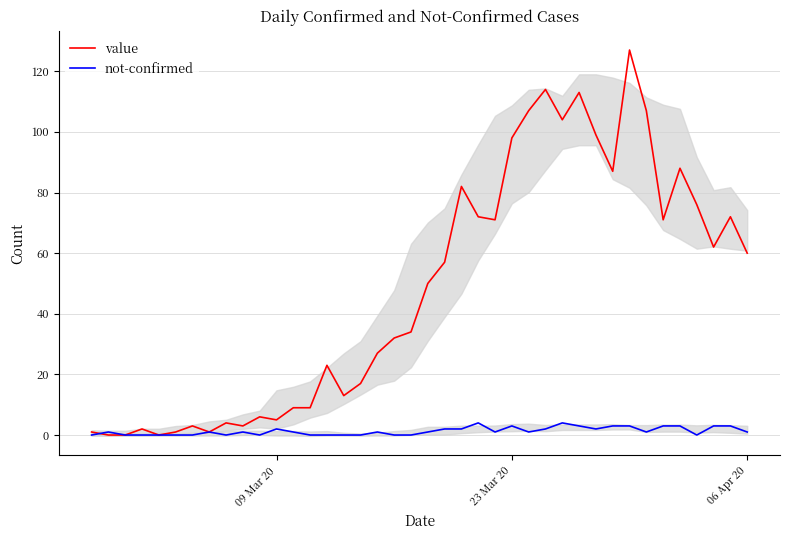

What is the maximum value for value?

127